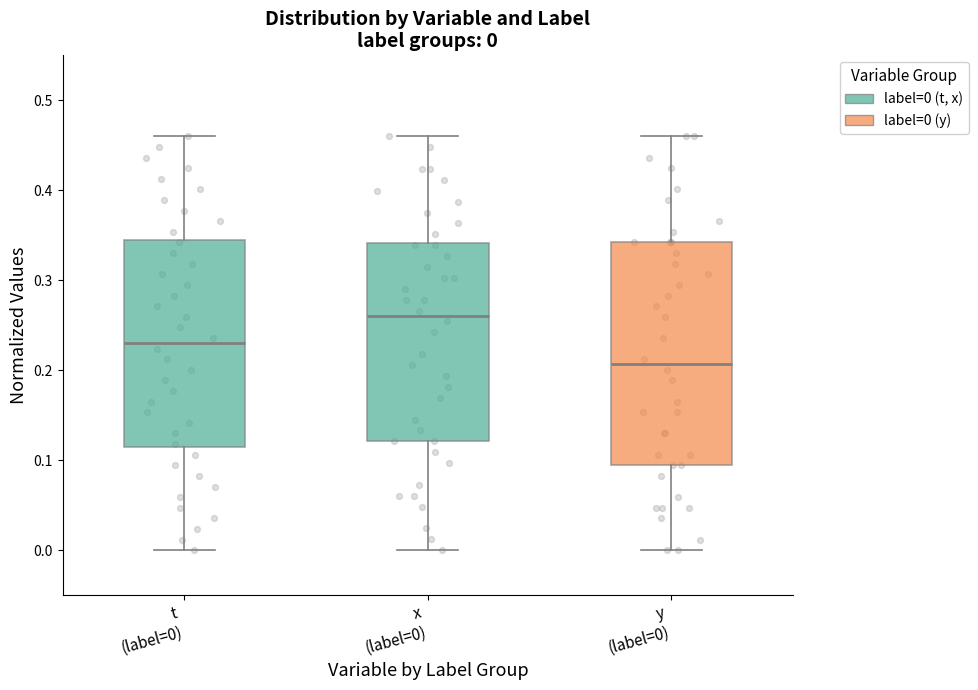

Which box has the highest median line?

x (label=0)